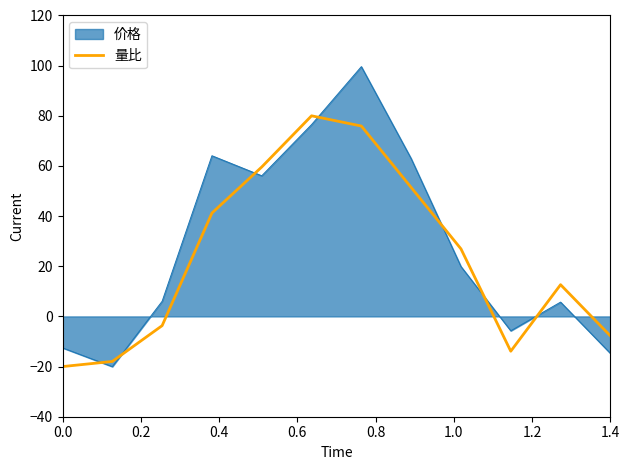

Which series has the widest spread of values?

价格